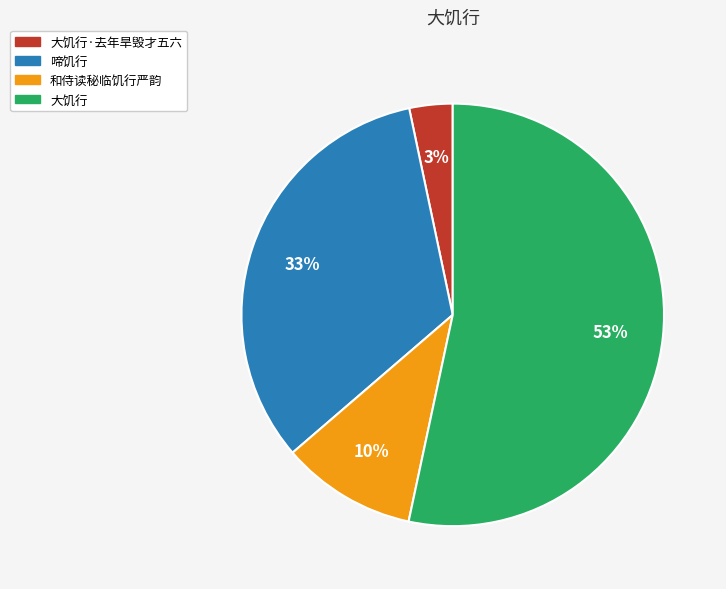

To the nearest percent, what portion does 和侍读秘临饥行严韵 represent?

10%